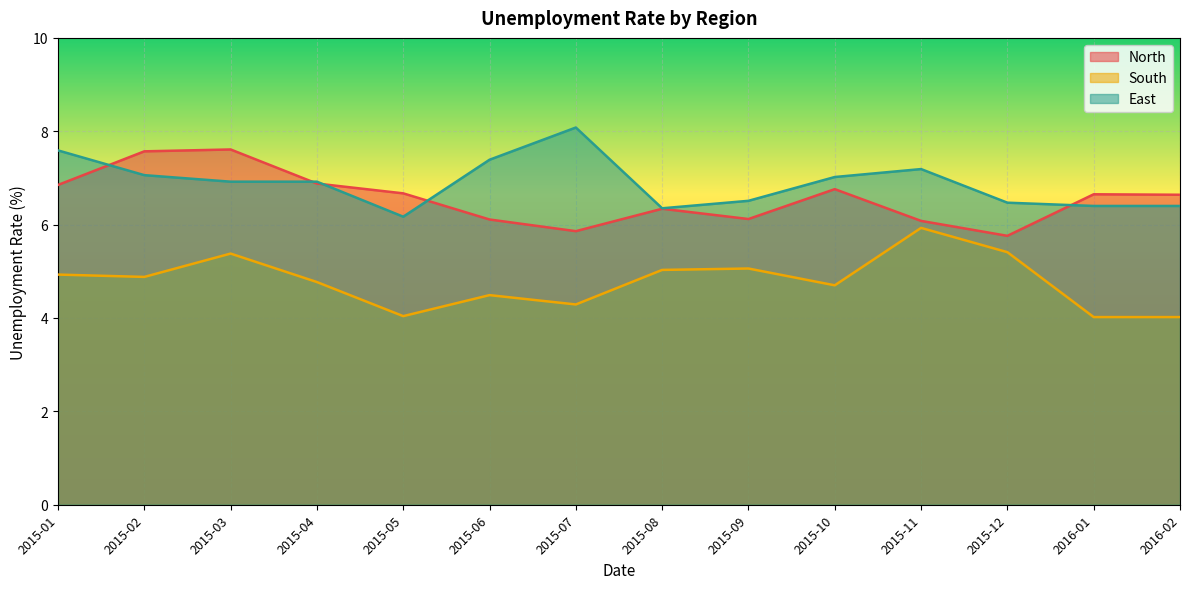

What is the difference between the highest and lowest values at 2015-05?

2.6